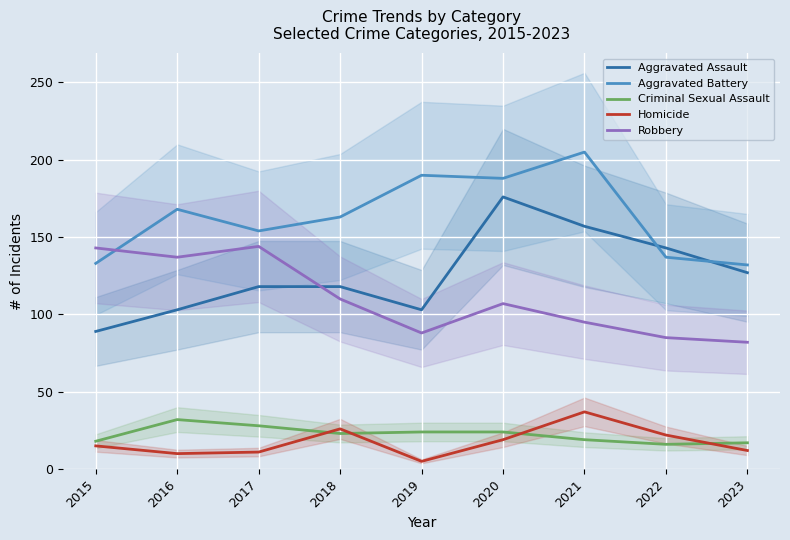

Reading left to right, list all the values displayed in this chart.

Aggravated Assault: 2015=89	2016=103	2017=118	2018=118	2019=103	2020=176	2021=157	2022=143	2023=127
Aggravated Battery: 2015=133	2016=168	2017=154	2018=163	2019=190	2020=188	2021=205	2022=137	2023=132
Criminal Sexual Assault: 2015=18	2016=32	2017=28	2018=23	2019=24	2020=24	2021=19	2022=16	2023=17
Homicide: 2015=15	2016=10	2017=11	2018=26	2019=5	2020=19	2021=37	2022=22	2023=12
Robbery: 2015=143	2016=137	2017=144	2018=110	2019=88	2020=107	2021=95	2022=85	2023=82